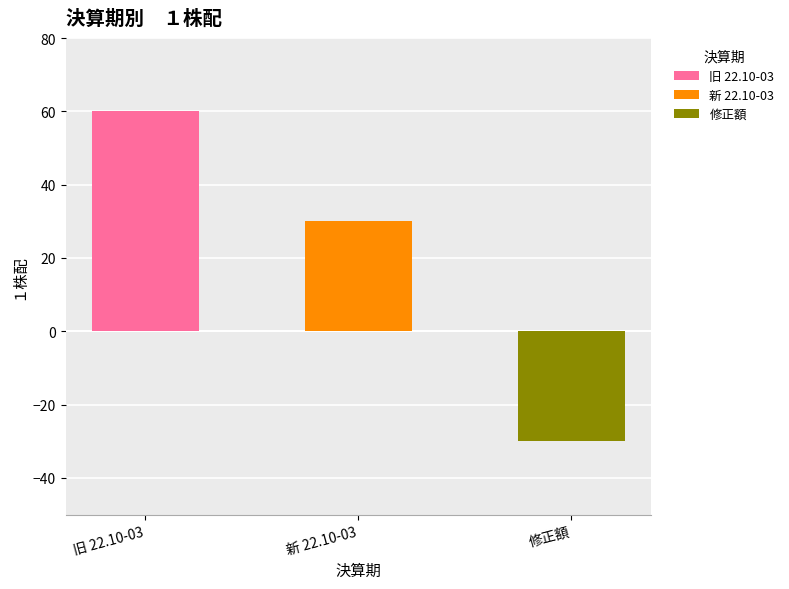

Does the chart contain any negative values?

Yes